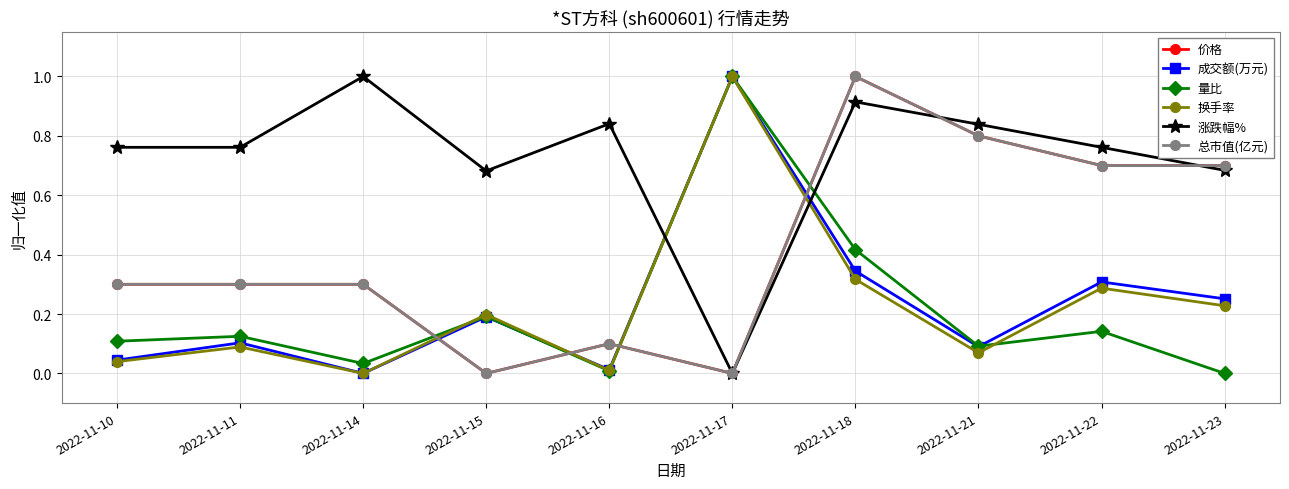

At which label is 涨跌幅% closest to 0?

2022-11-17